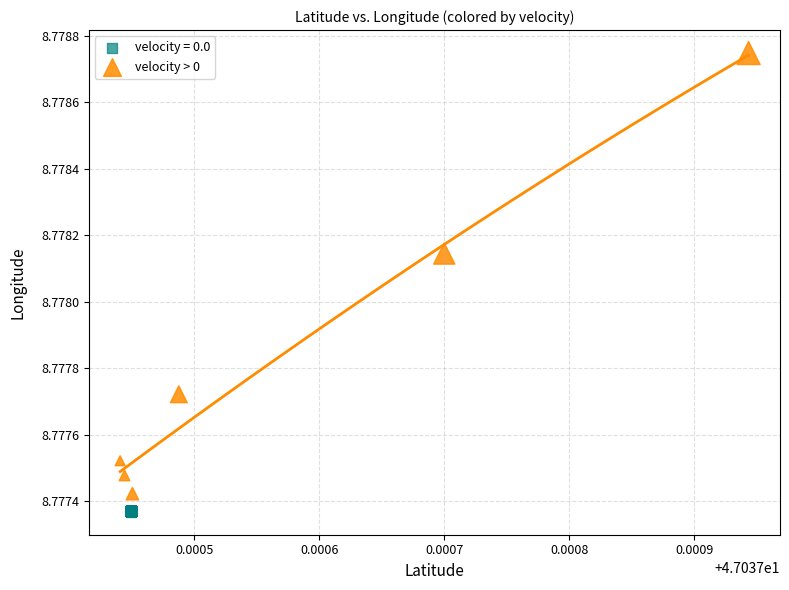

Which series has the widest spread of Y values?

velocity > 0